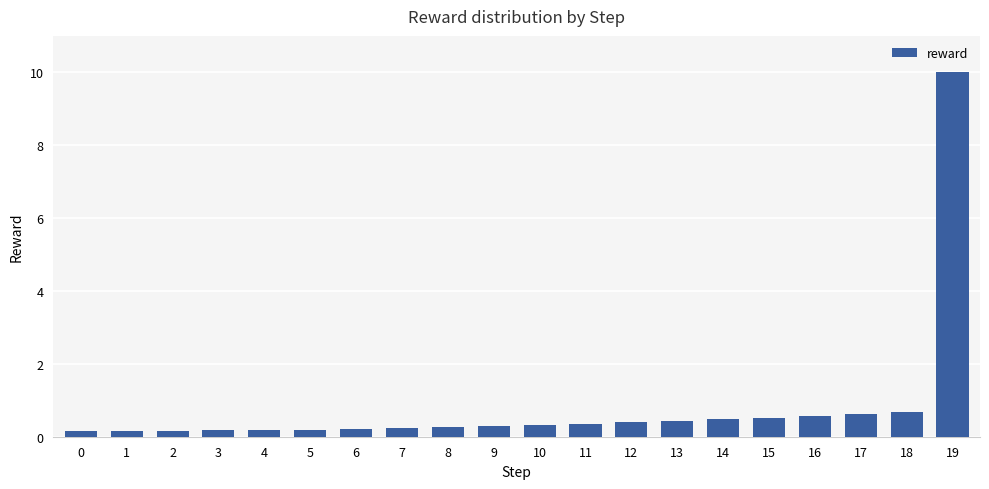

Read the value at 9.

0.3